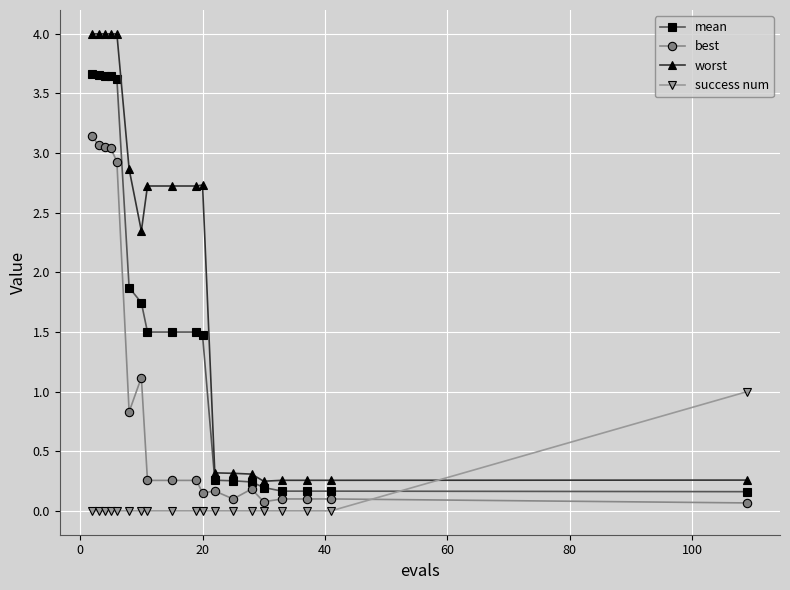

List the series in order of their peak value, lowest first.

success num, best, mean, worst